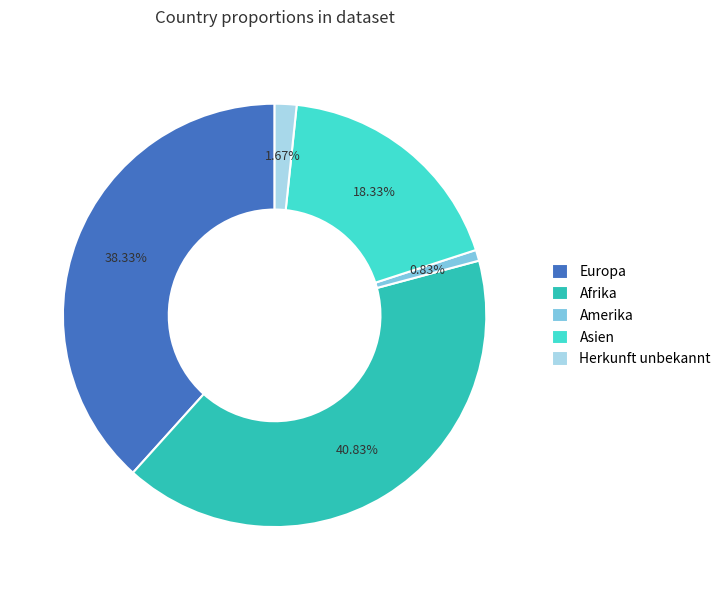

Count the number of slices in the pie.

5